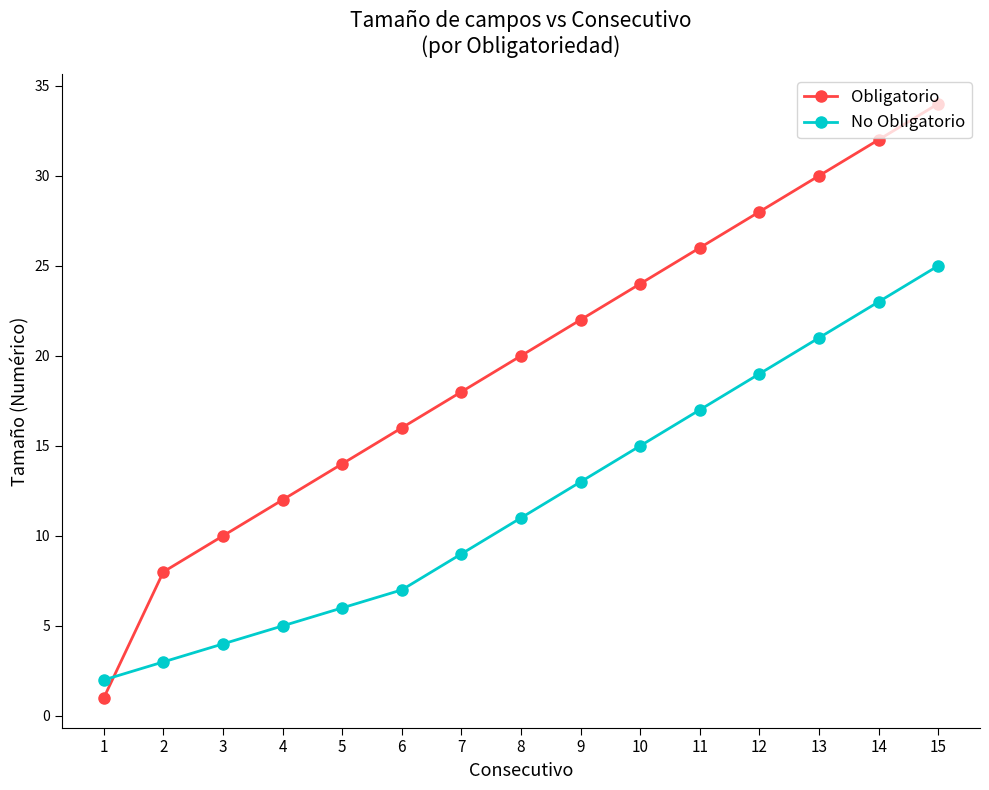

Reading right to left, what are all the values shown in this chart?

Obligatorio: 15=34	14=32	13=30	12=28	11=26	10=24	9=22	8=20	7=18	6=16	5=14	4=12	3=10	2=8	1=1
No Obligatorio: 15=25	14=23	13=21	12=19	11=17	10=15	9=13	8=11	7=9	6=7	5=6	4=5	3=4	2=3	1=2